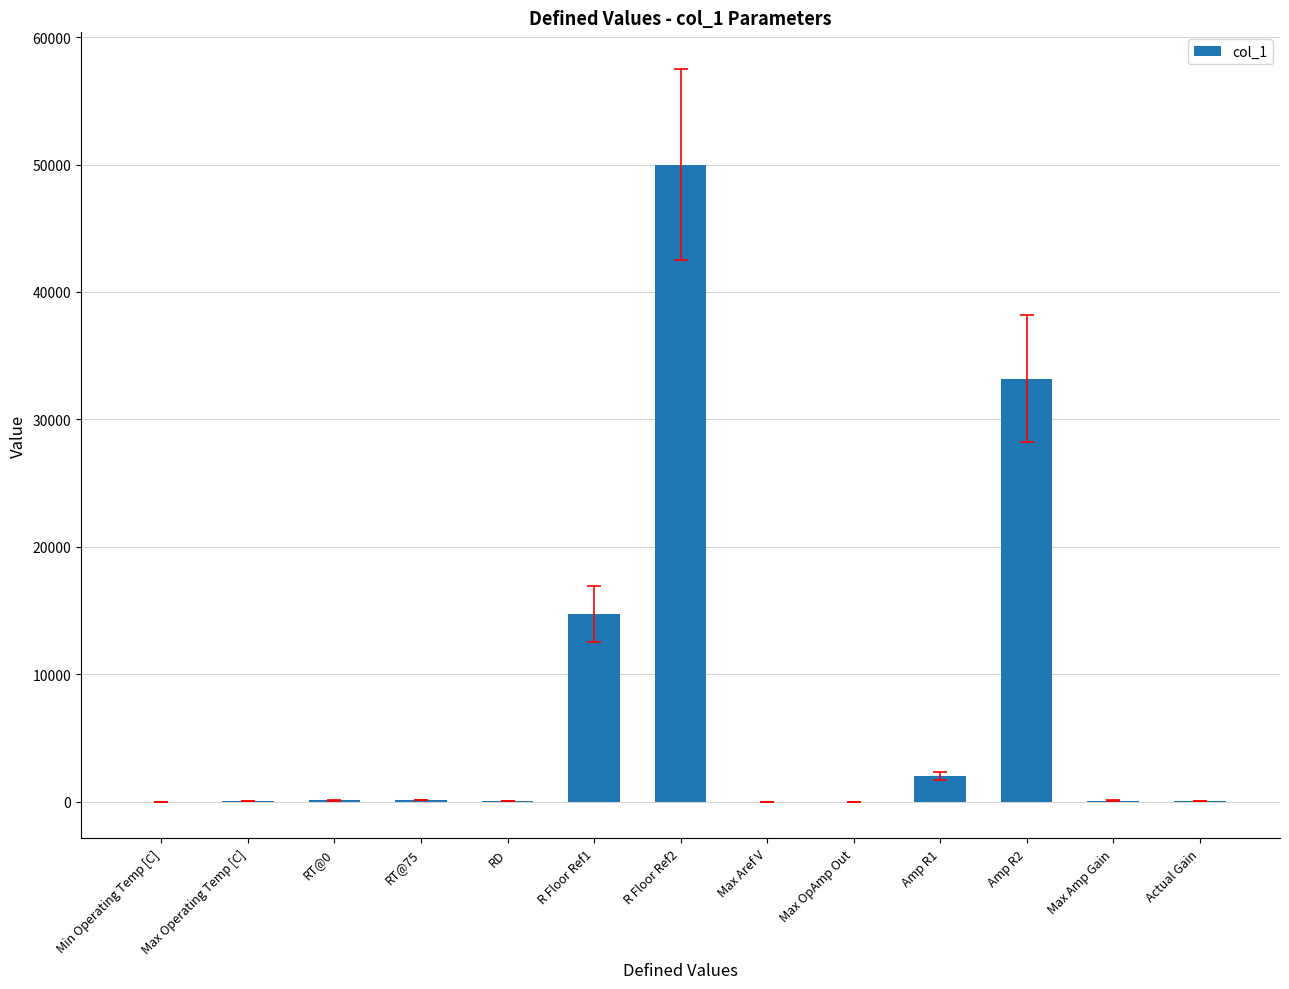

What is the ratio of the value at Amp R2 to the value at R Floor Ref1?

2.3